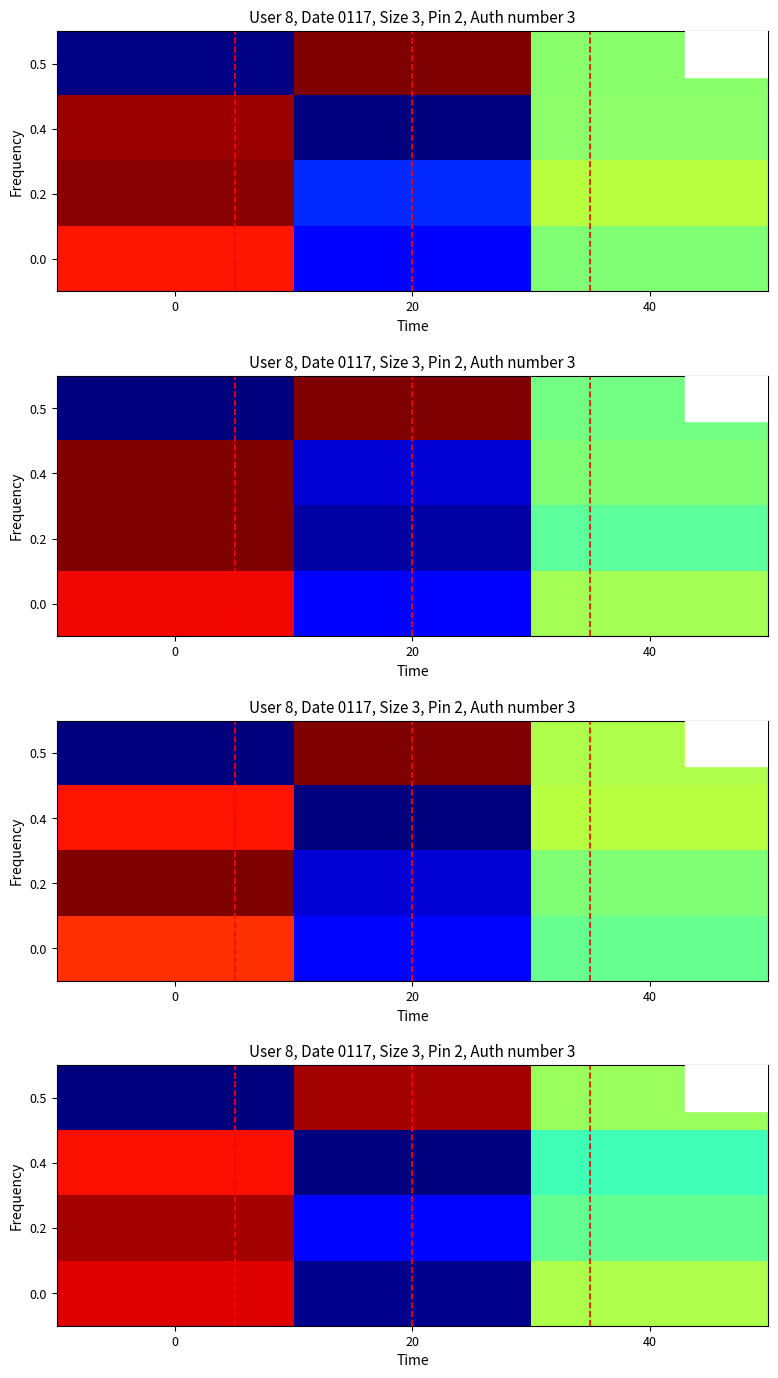

The row_0 series shows -0.4 at 0. True or false?

False